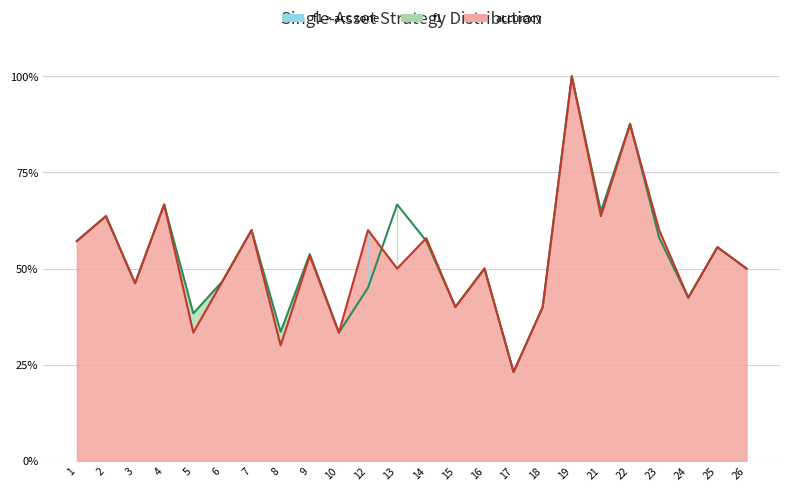

Where is accuracy nearest to the value 0?

17